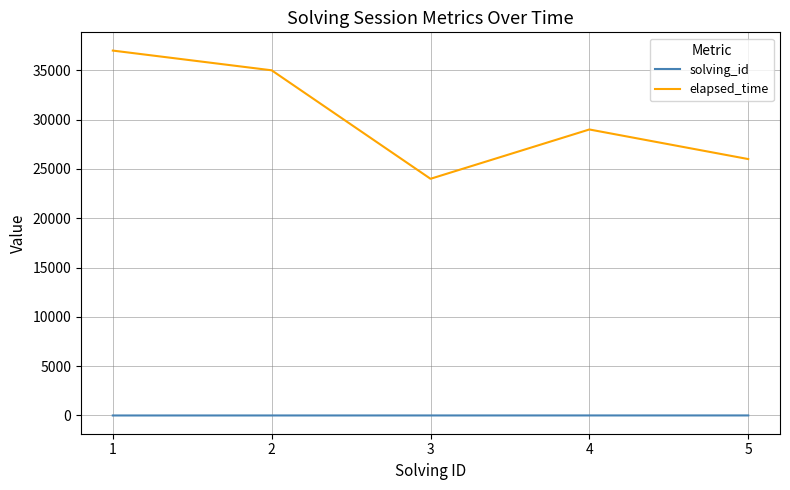

True or false: elapsed_time has a value of 38095 at 5.

False